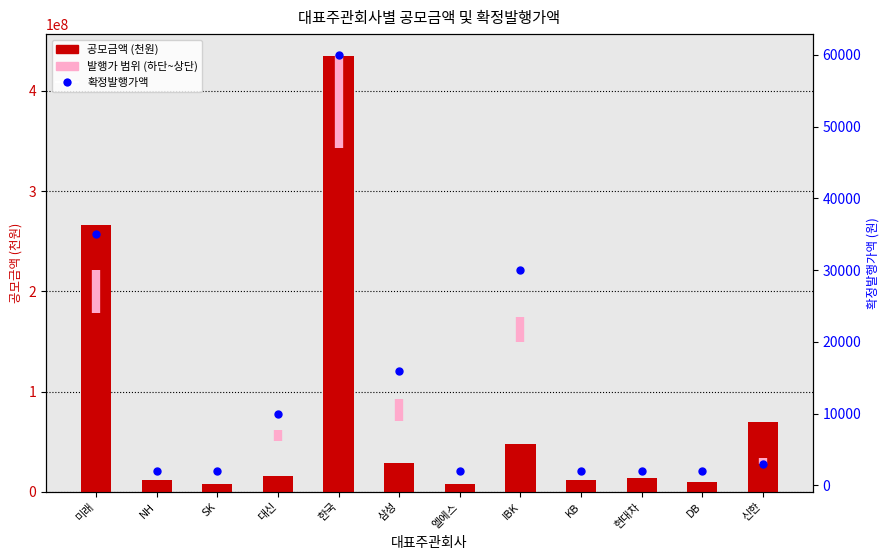

What is the smallest value displayed?

8000000